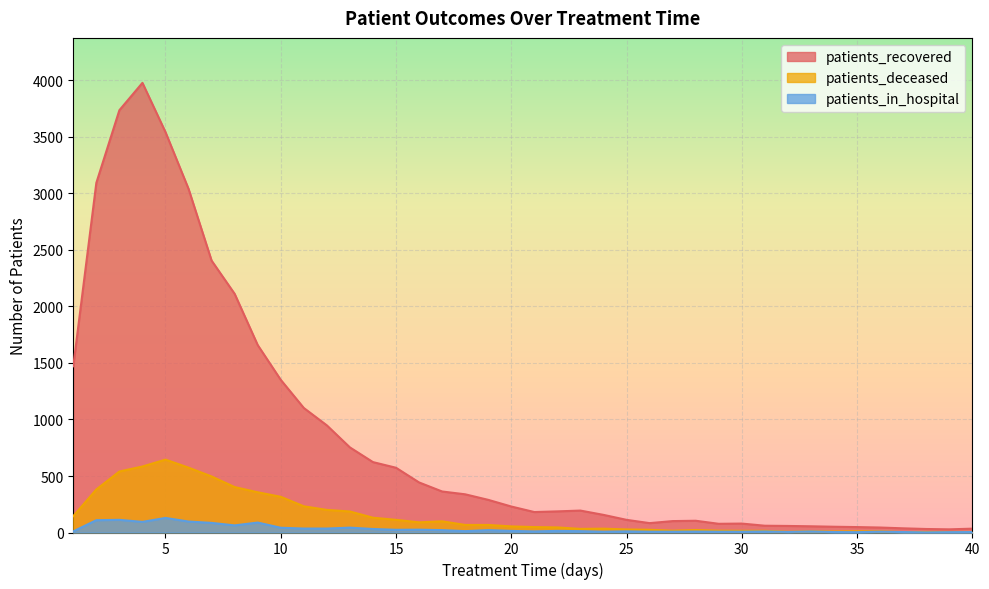

How many lines are shown in the chart?

3